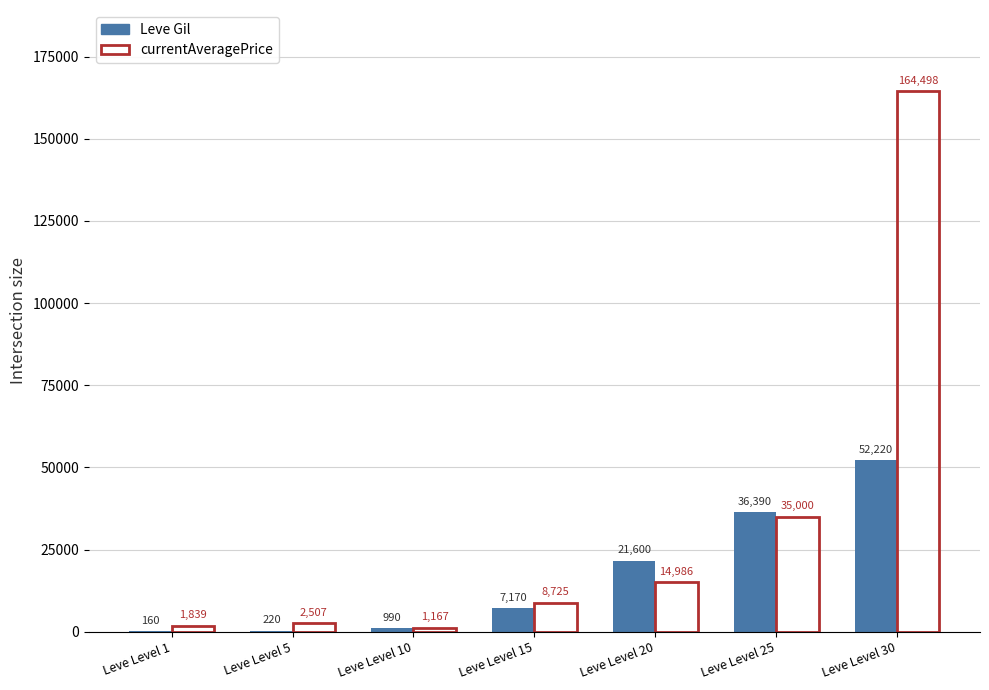

Which category has the highest value across all series?

Leve Level 30